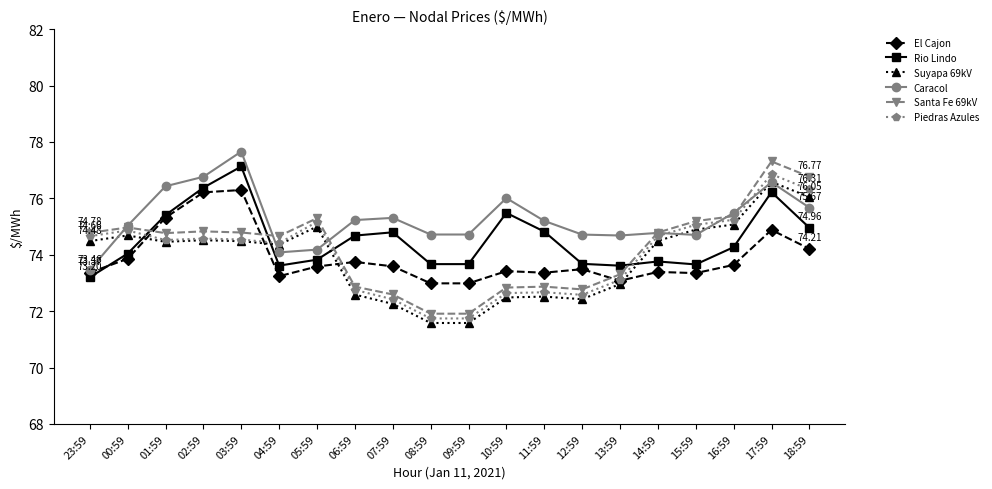

At which category does El Cajon reach its first local valley?

04:59